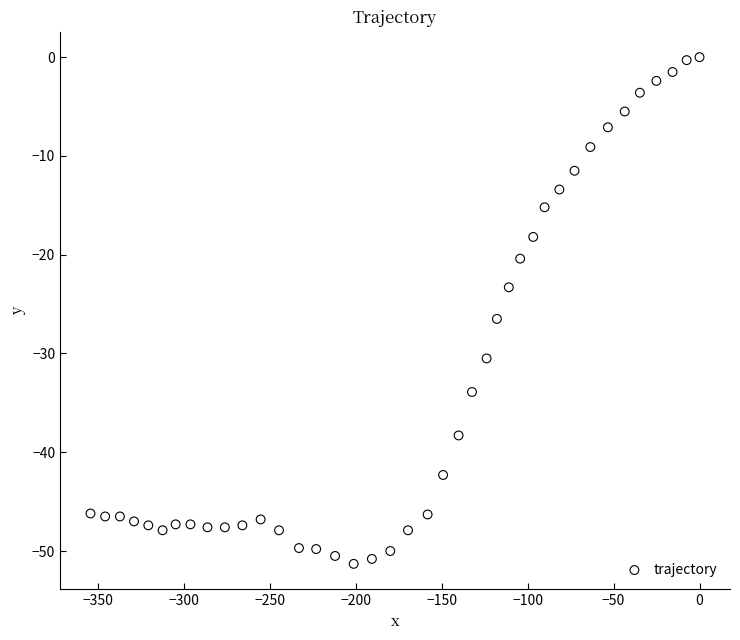

What is the range of Y values (max minus min)?

51.3